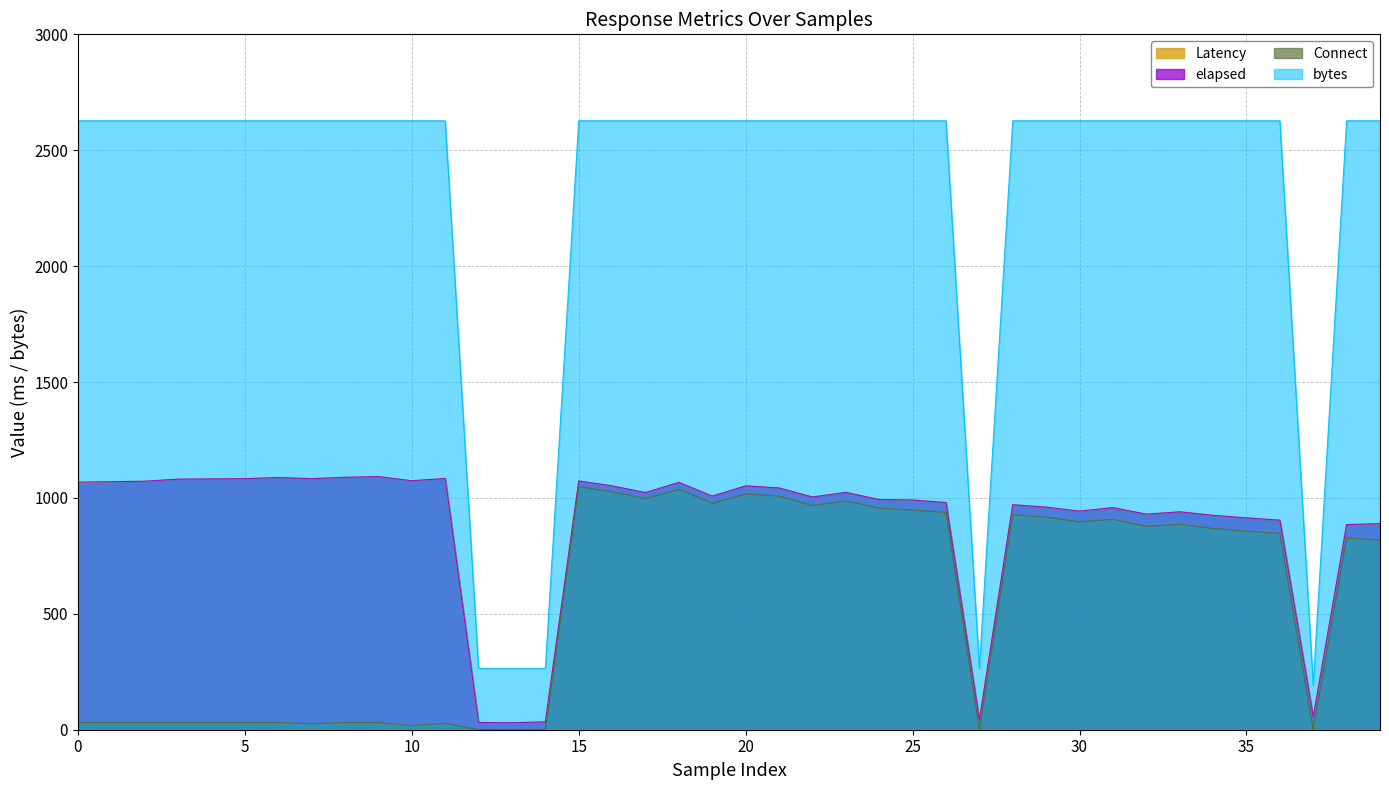

At 36, list the series in order from smallest to largest.

Connect, Latency, elapsed, bytes